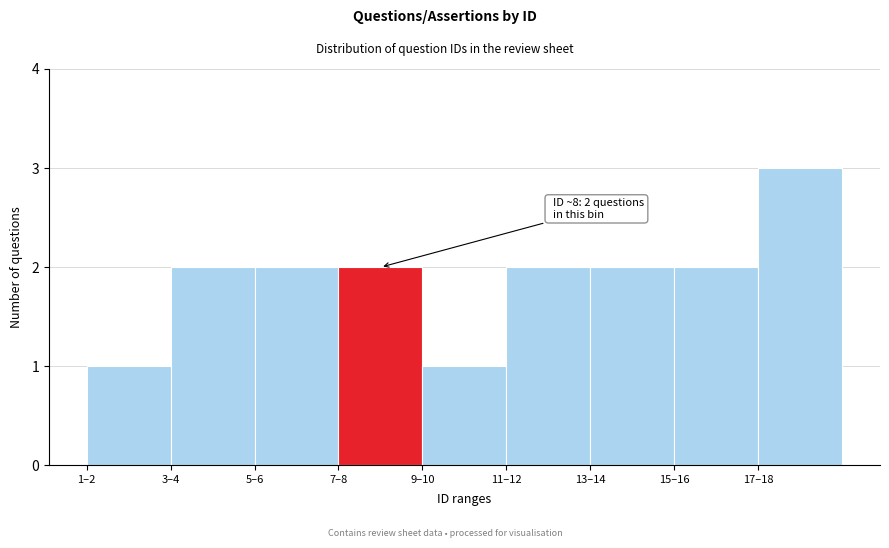

Reading left to right, transcribe all the data shown in this chart.

1–2=1	3–4=2	5–6=2	7–8=2	9–10=1	11–12=2	13–14=2	15–16=2	17–18=3